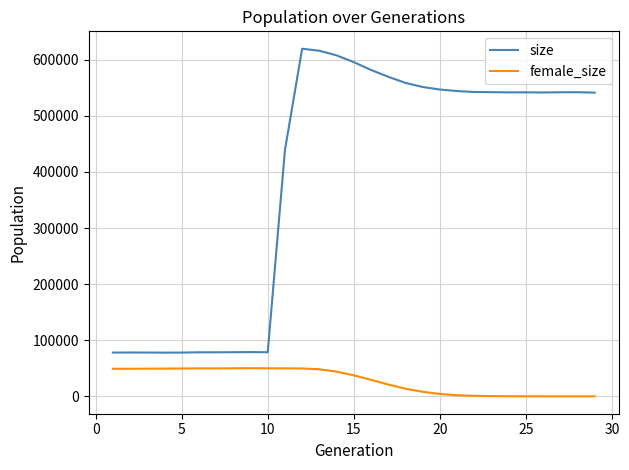

What is the minimum value for size?

77915